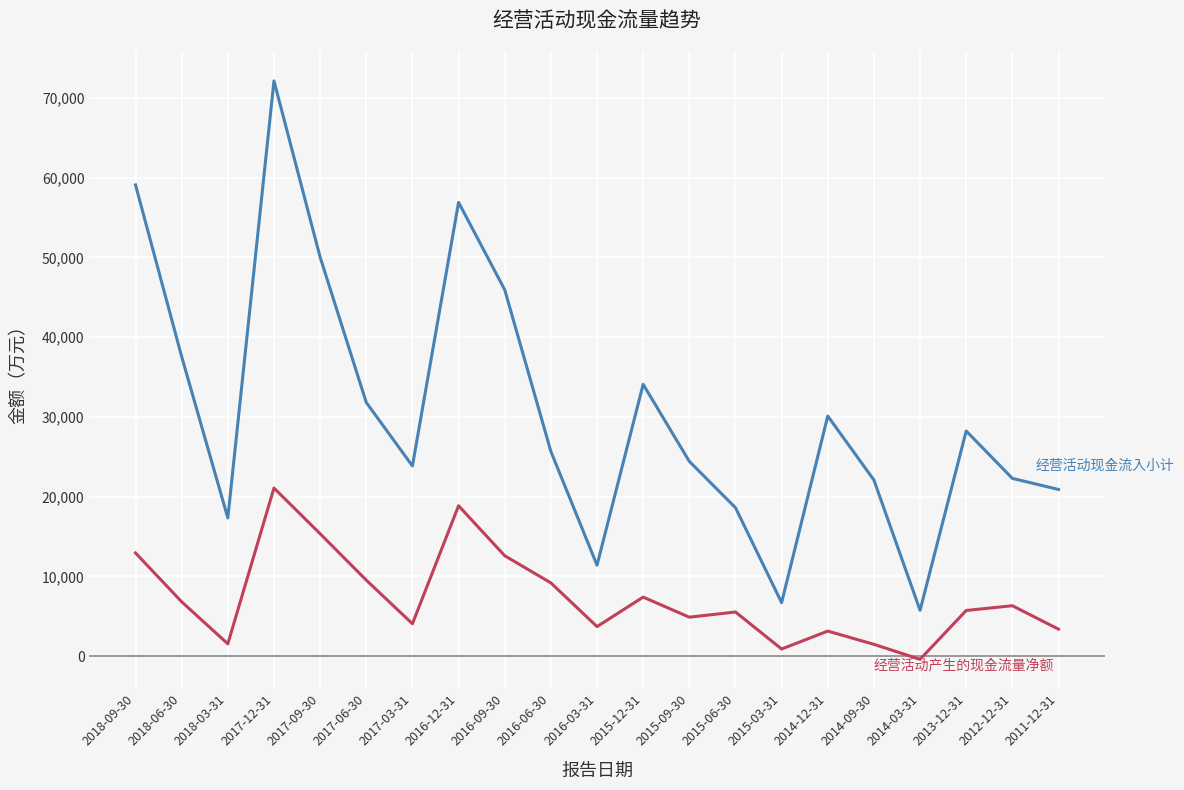

At which category is the sum across all series the highest?

2017-12-31